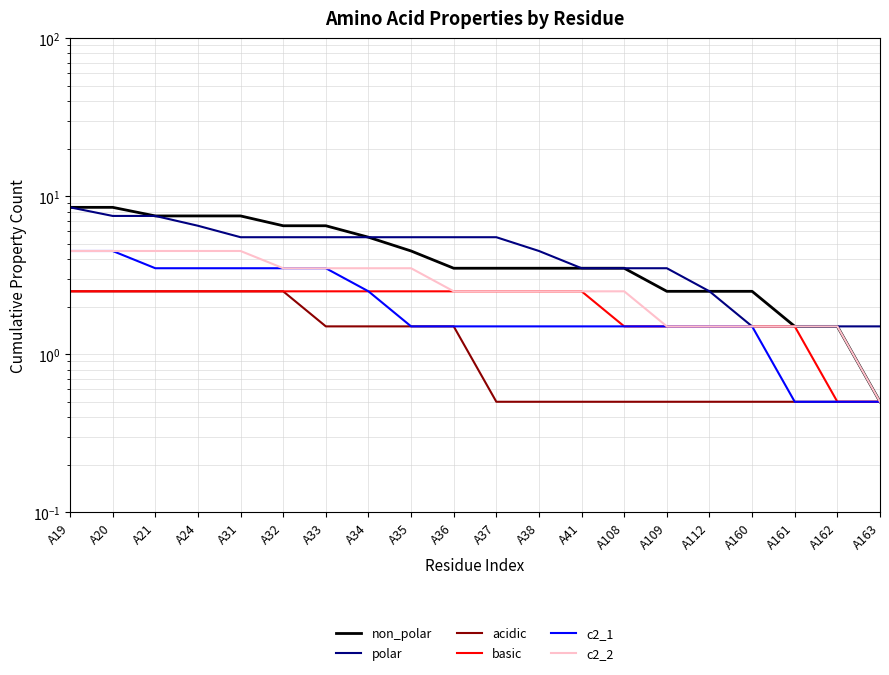

What is the difference between the maximum and minimum values in the polar series?

7.0